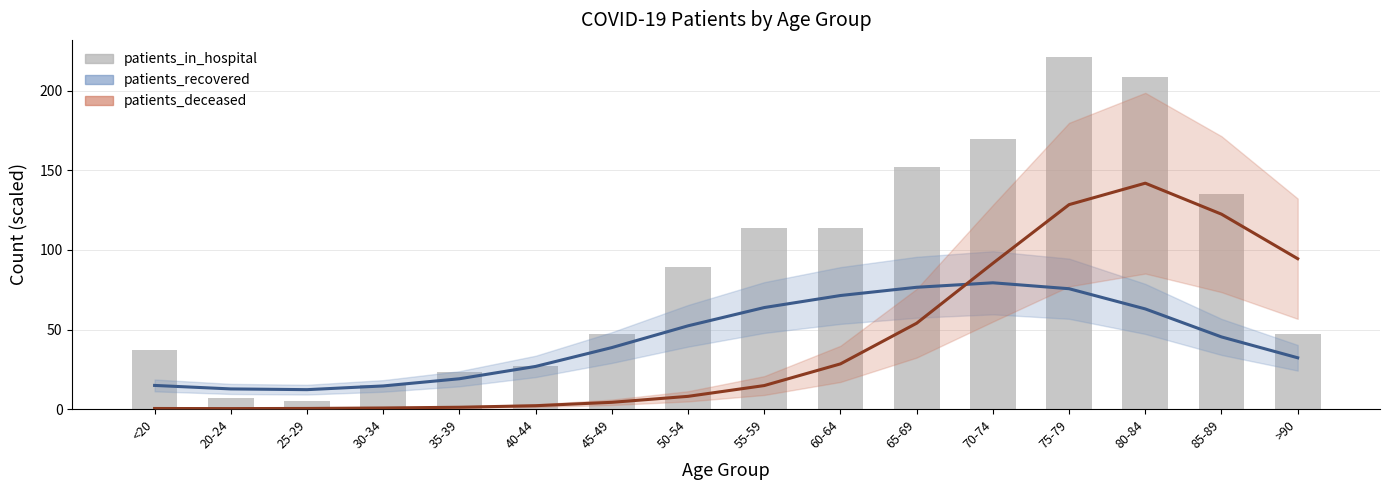

Count the number of categories in the chart.

16